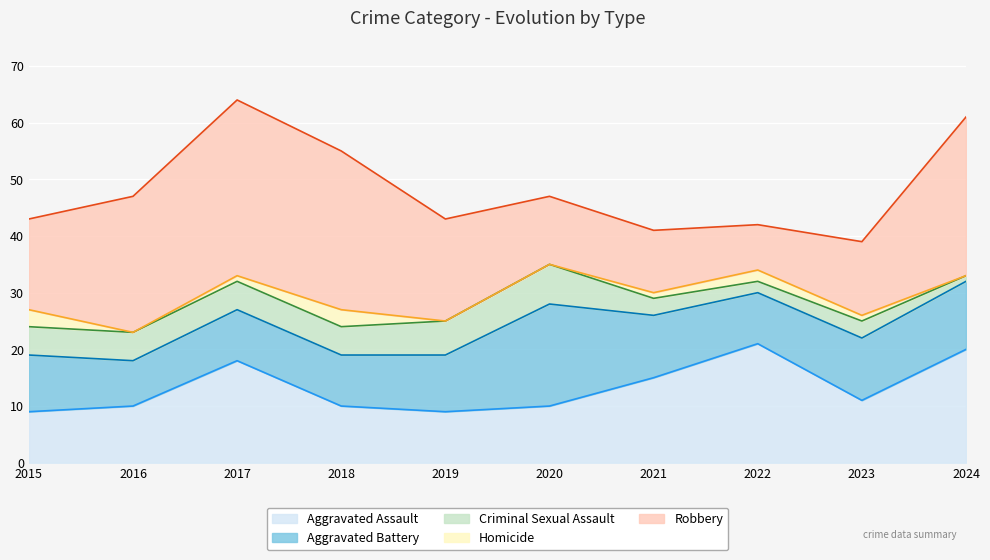

True or false: Homicide has a value of 2 at 2015.

False